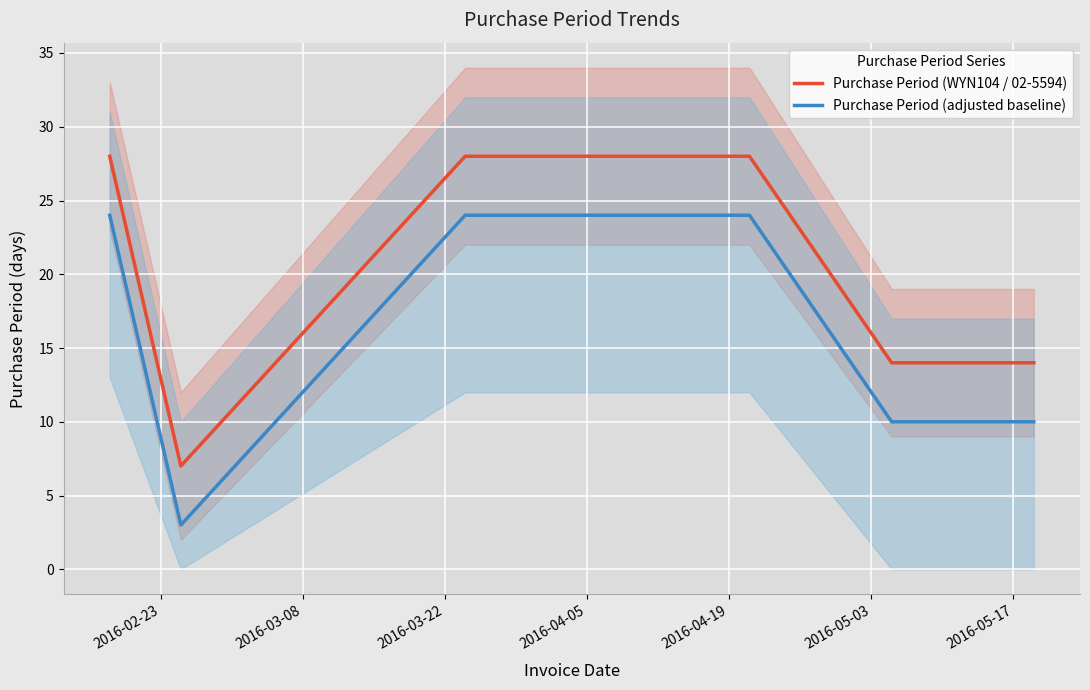

What is the maximum value for Purchase Period (adjusted baseline)?

24